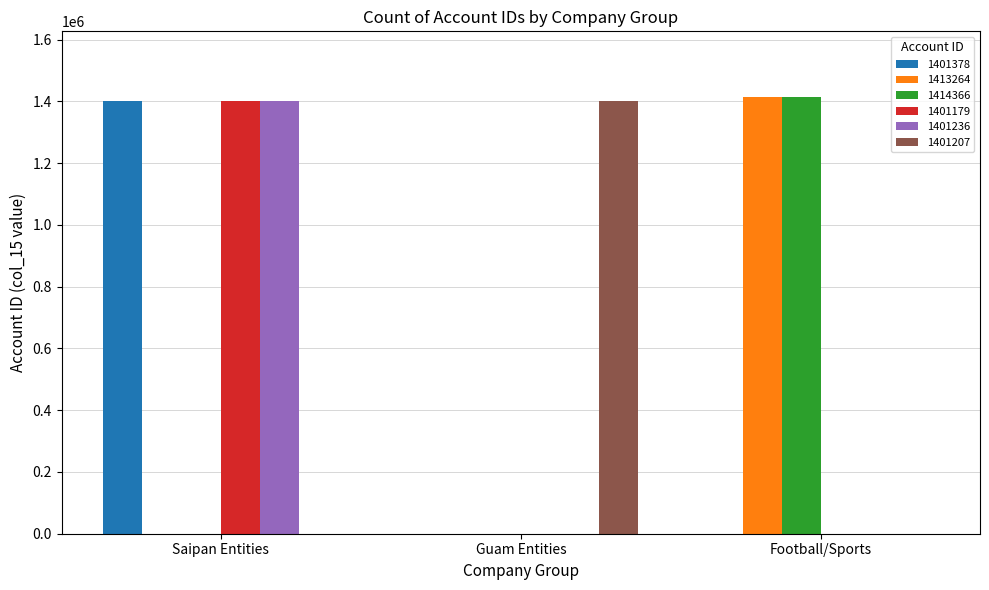

What is the total value across all series at Saipan Entities?

4203793